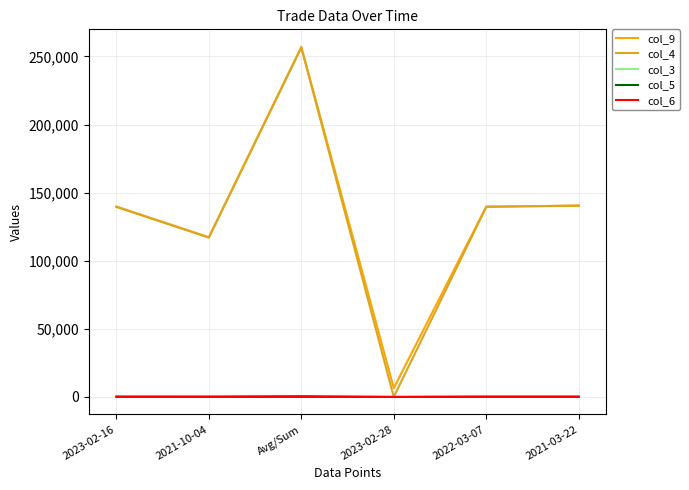

The value of col_4 at 2022-03-07 is 219114.1. True or false?

False